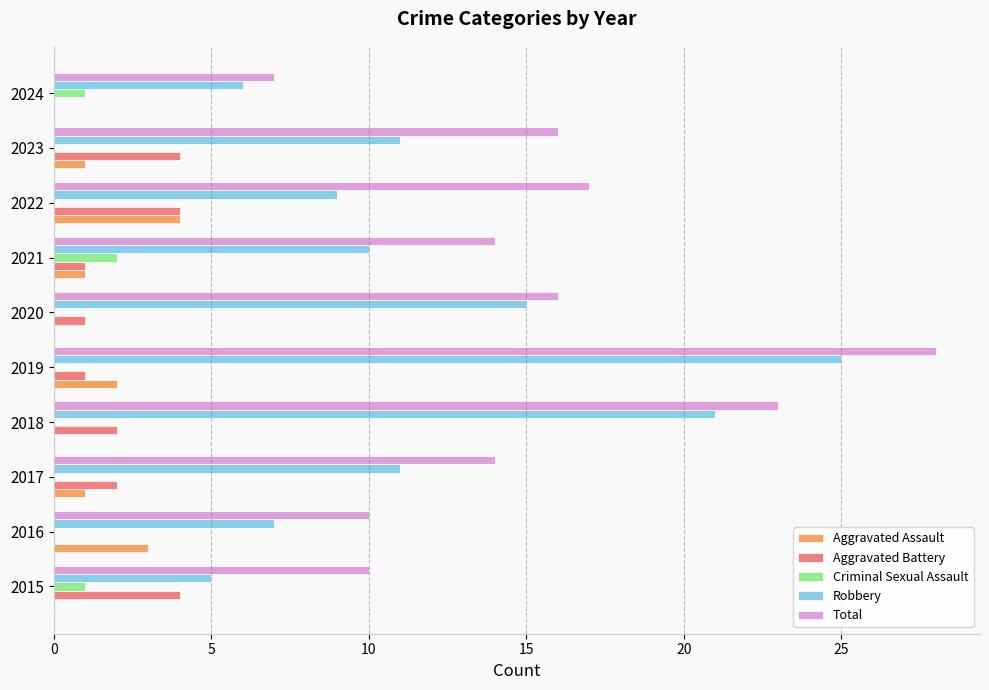

Between 2015 and 2020, which series saw the biggest shift?

Robbery